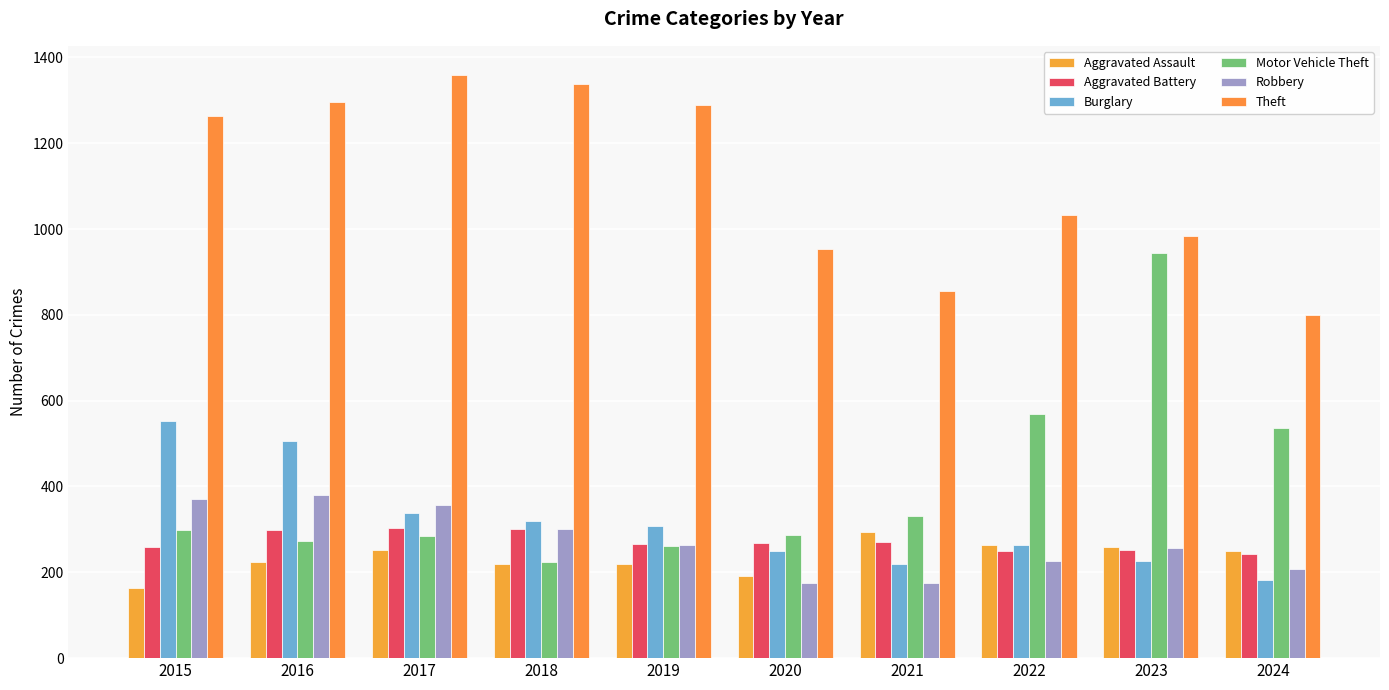

Where is Robbery nearest to the value 277?

2019